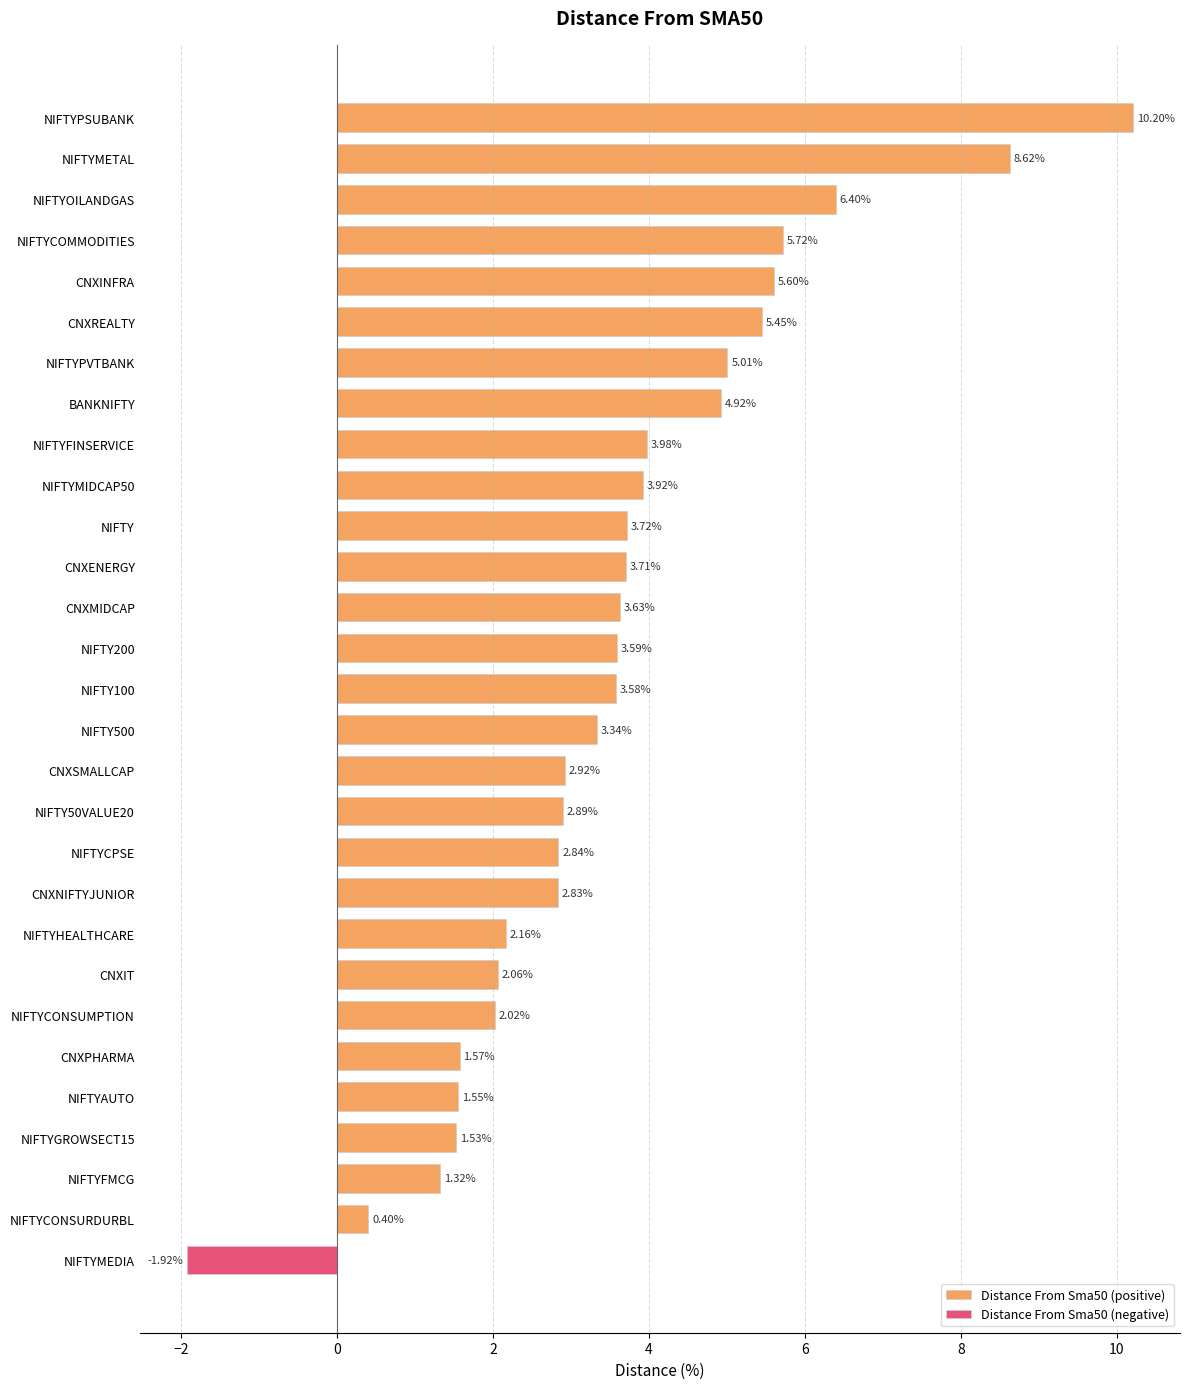

At which label does Distance From Sma50 (positive) reach its minimum?

NIFTYCONSURDURBL